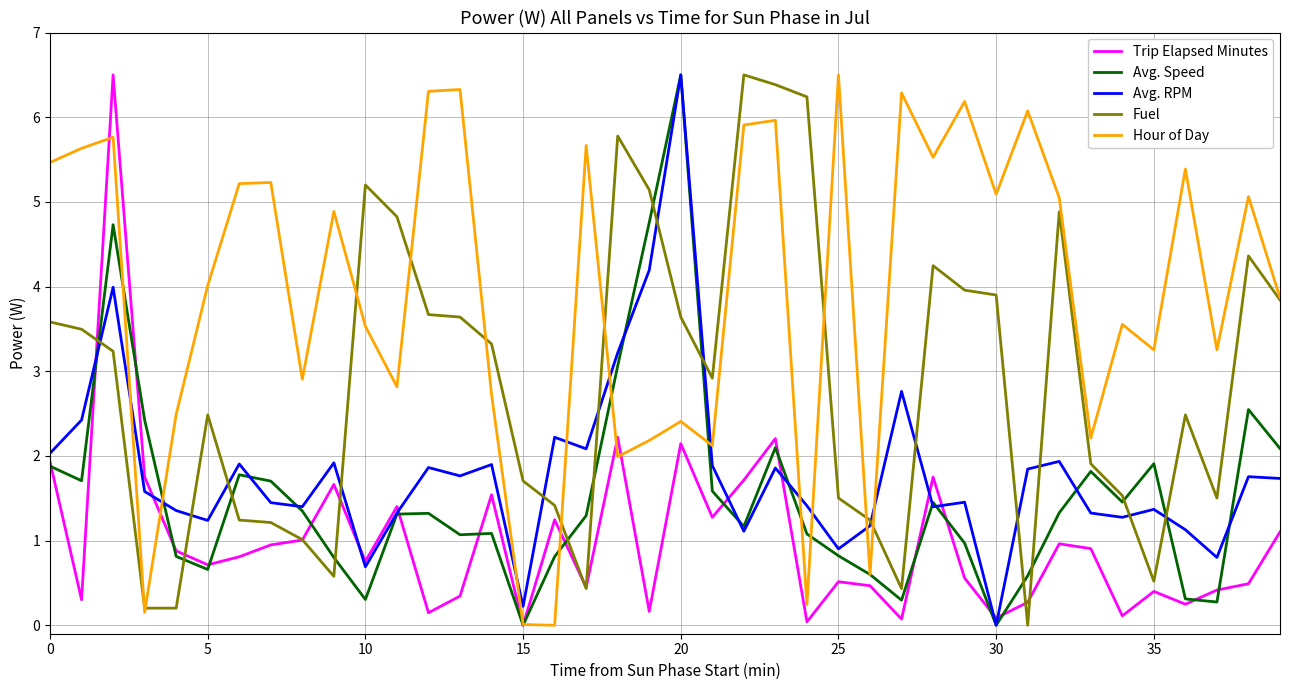

Which series has the largest total across all categories?

Hour of Day